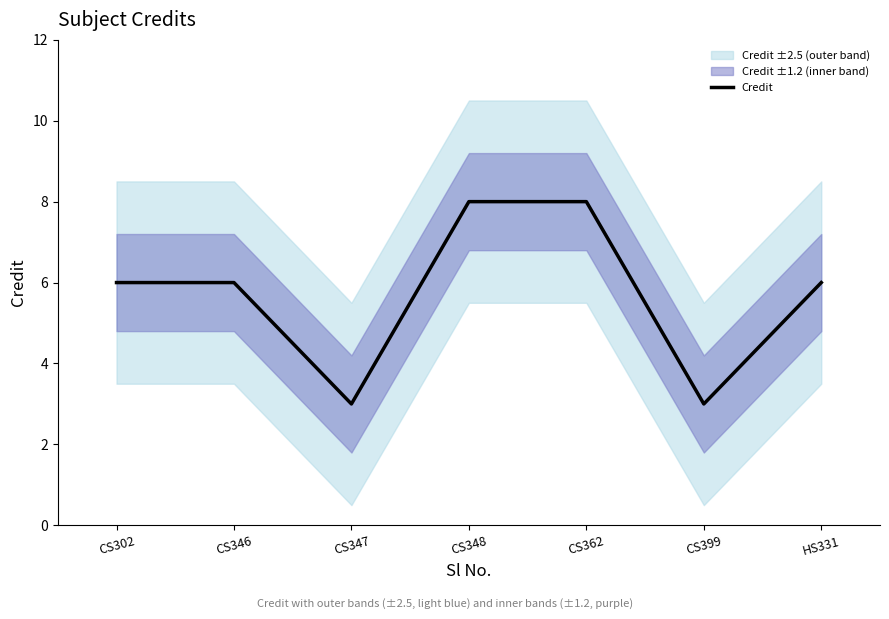

Approximately how many times larger is the value at CS302 compared to HS331?

1.0